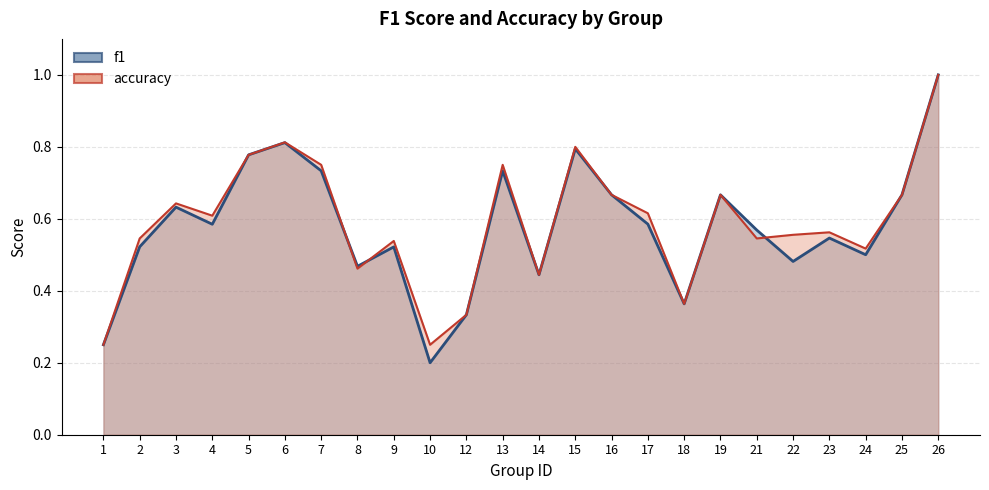

Which has a higher value, 22 or 25?

25